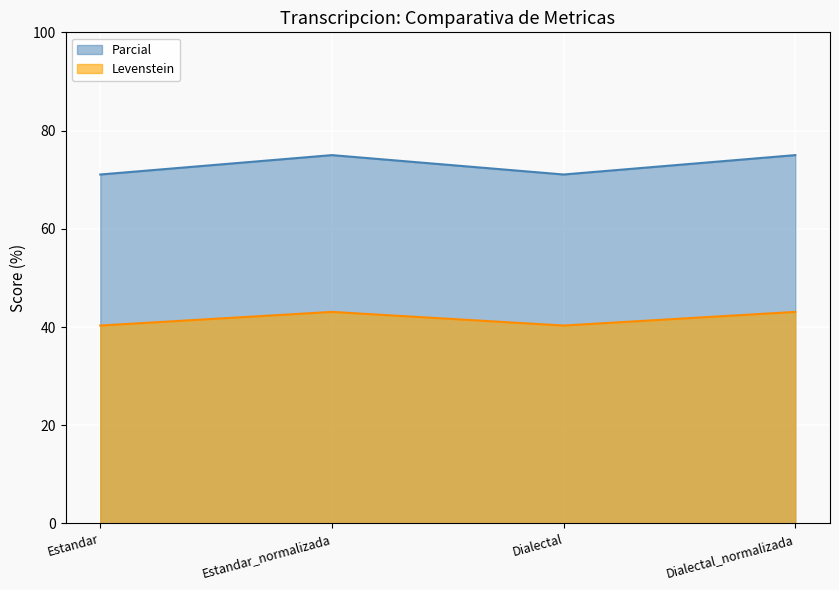

How many categories are shown in the chart?

4